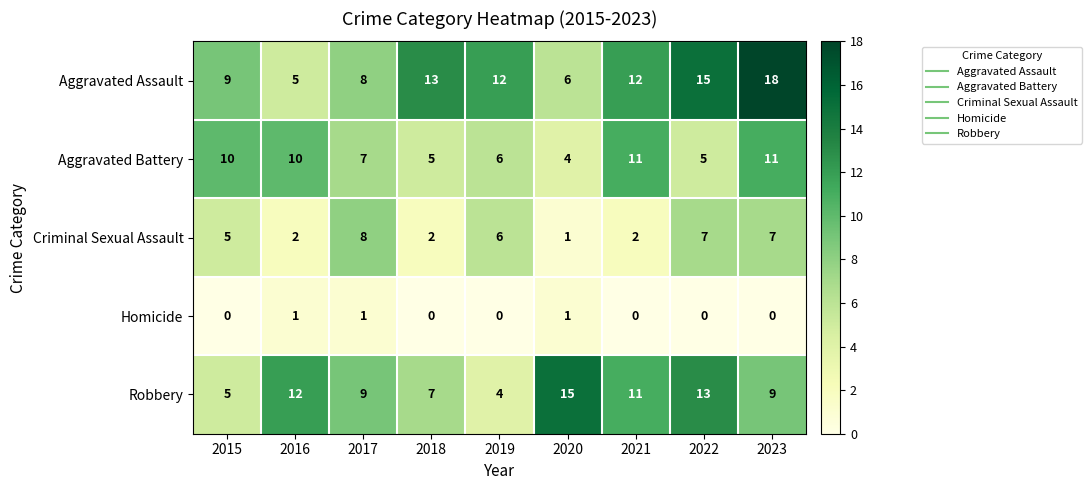

True or false: Robbery has a value of 7 at 2018.

True